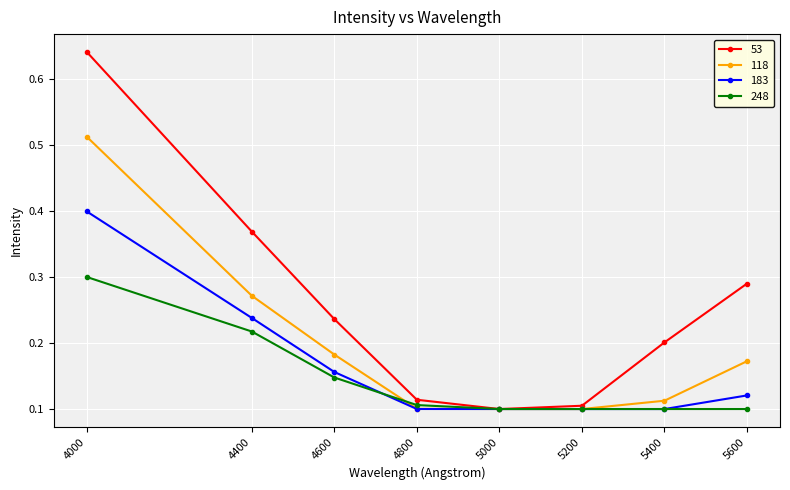

How many 183 values are between 0 and 1?

8